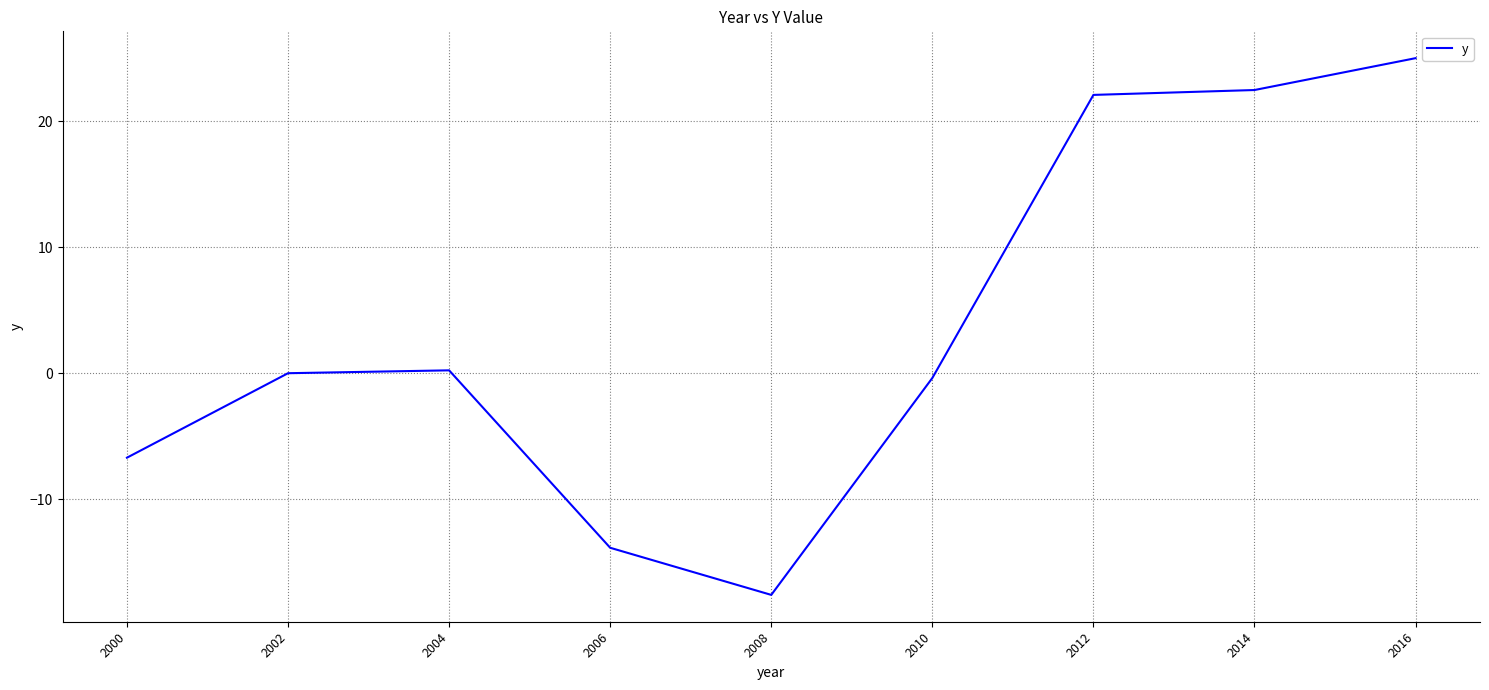

True or false: there are more than 0 points higher than both neighbors.

True